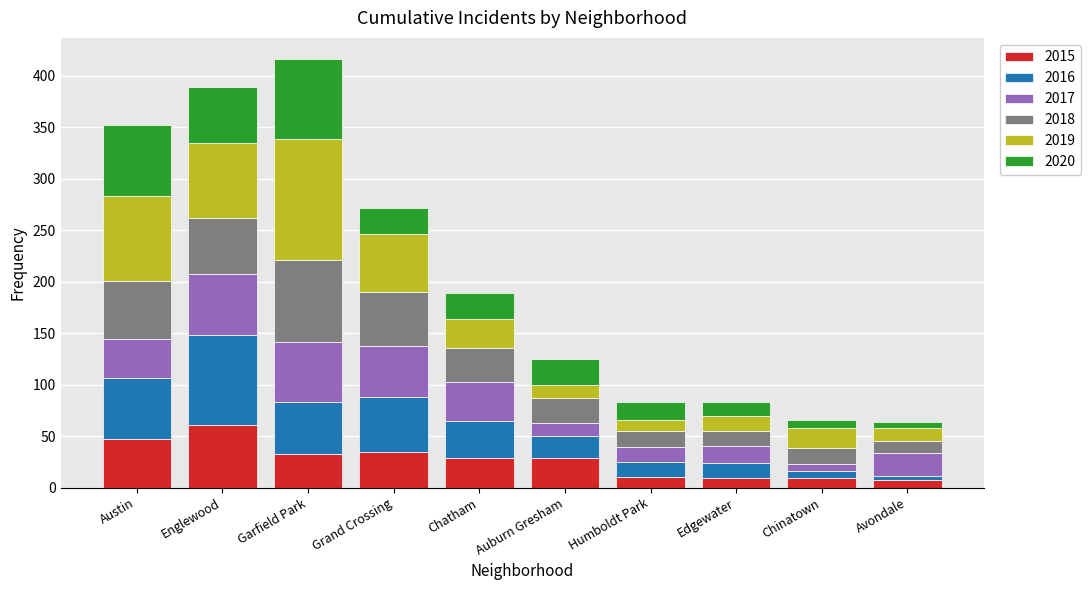

What is the average value of the 2015 series?

27